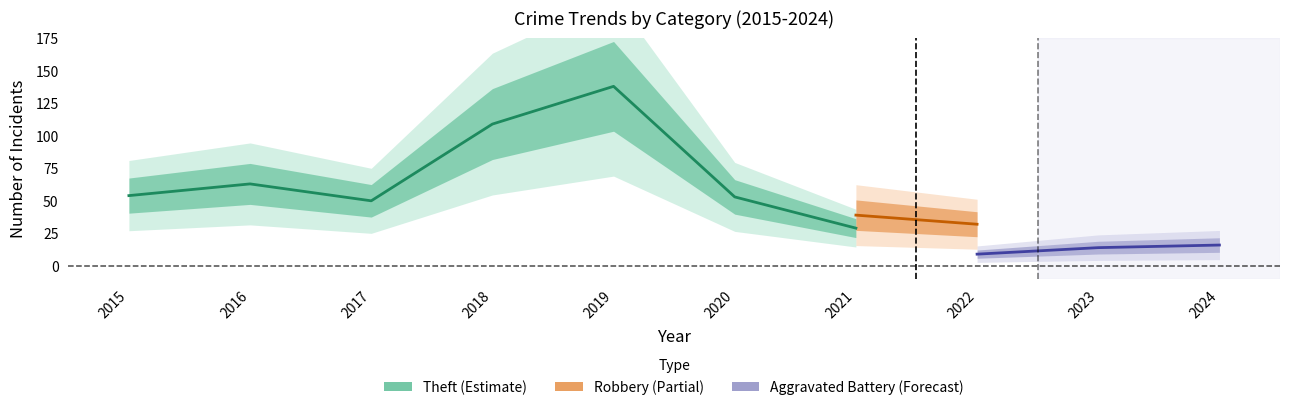

Which has a higher value, 2021 or 2016?

2016